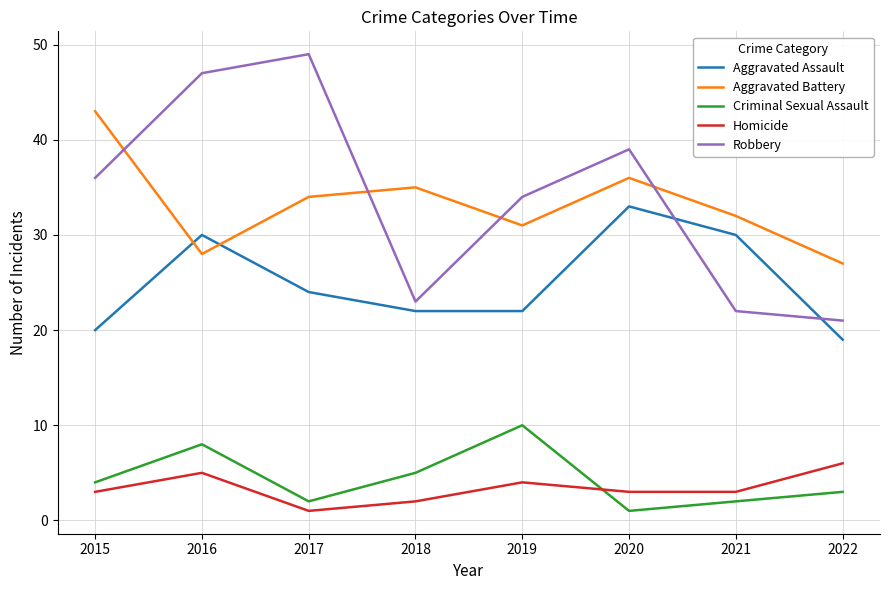

True or false: Aggravated Assault has more than 1 points higher than both neighbors.

True